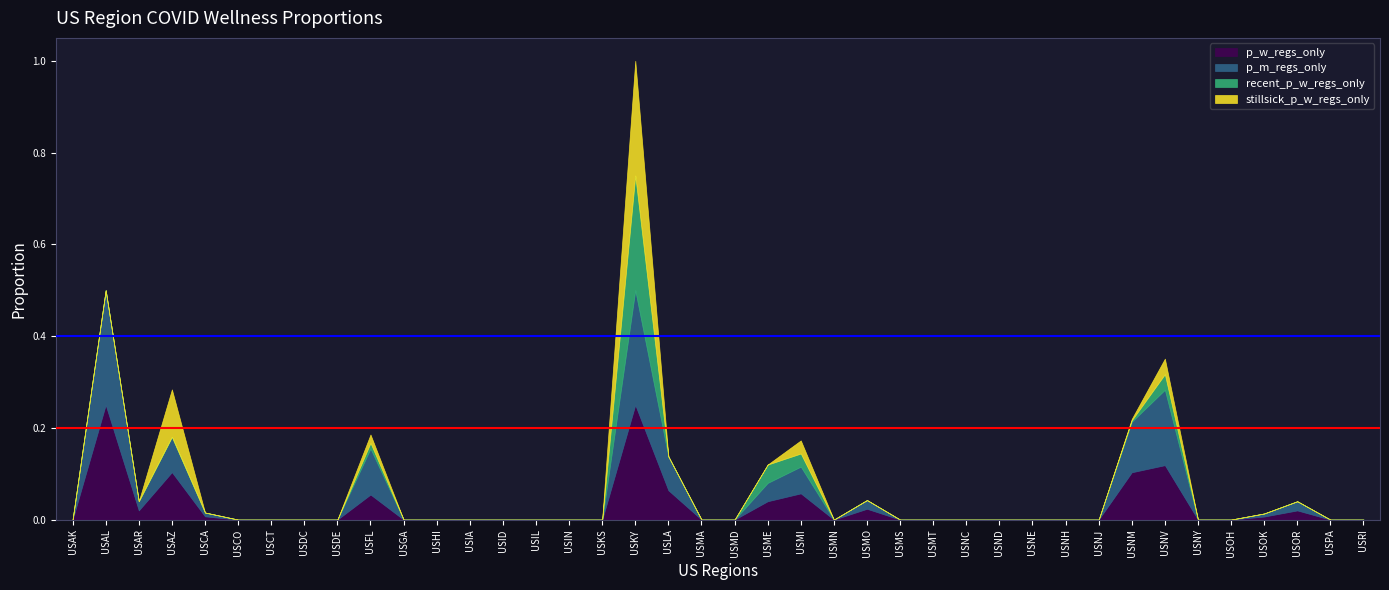

What position from the left is USAZ?

4